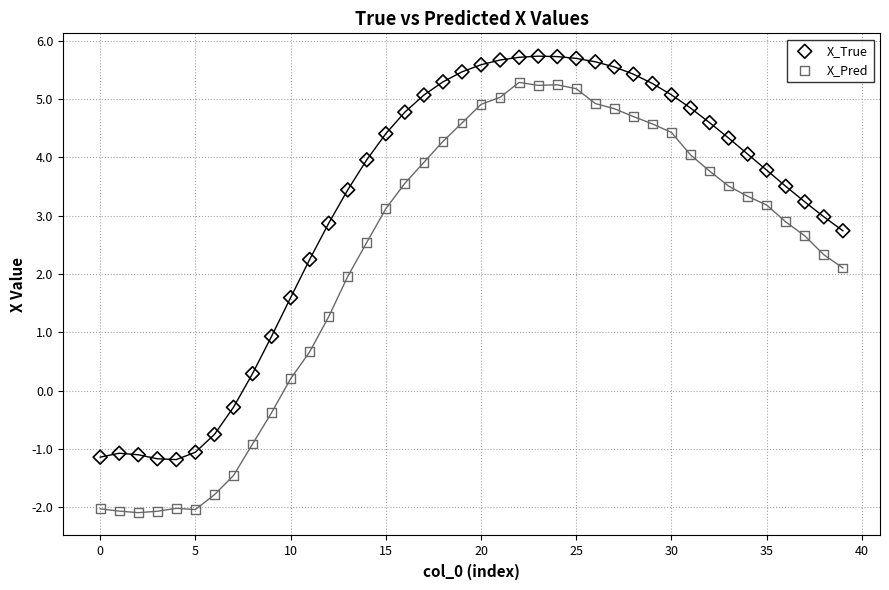

What are all the series names shown in the legend?

X_True, X_Pred